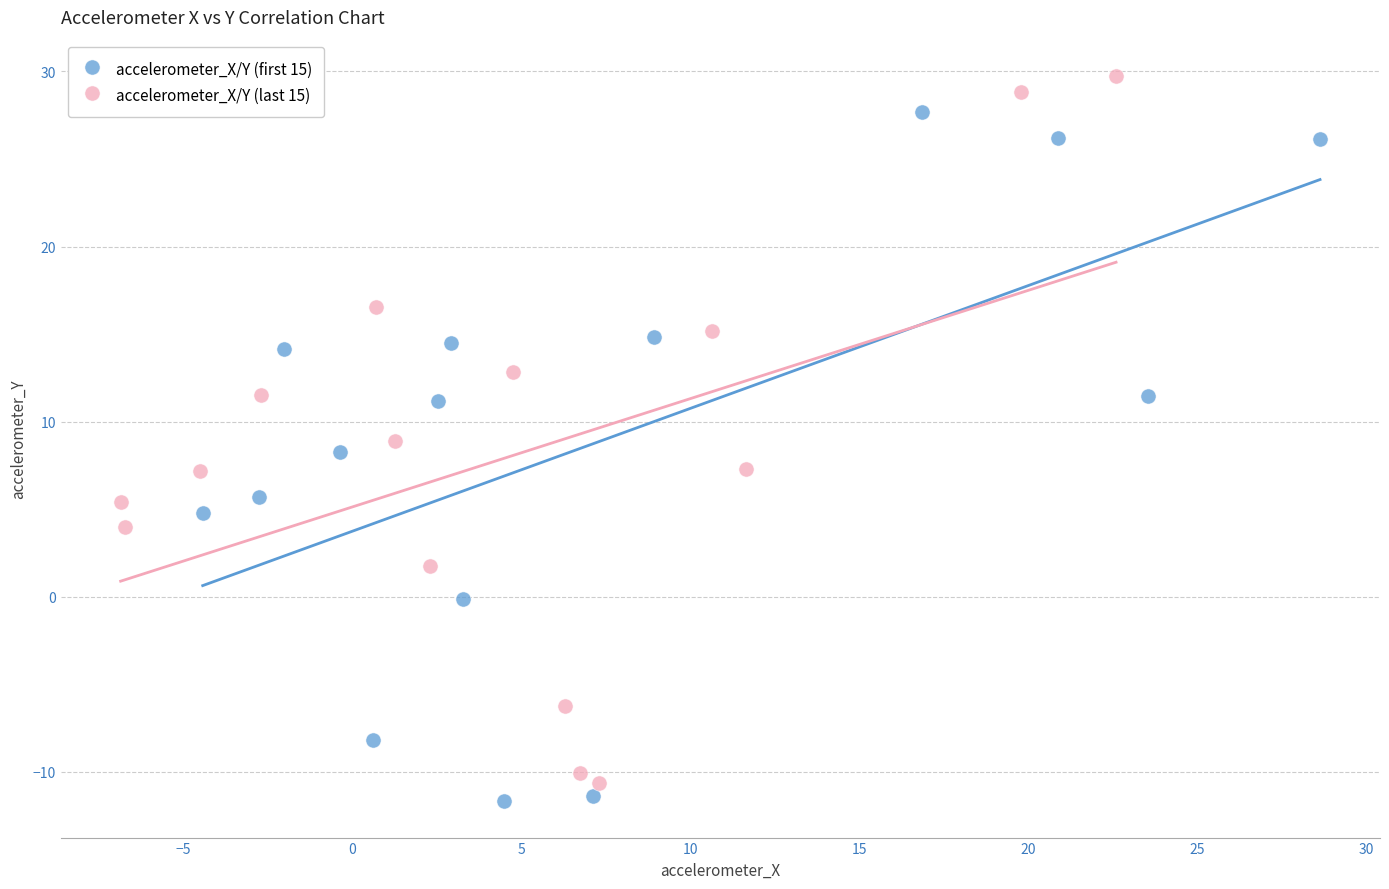

Which series contains the highest Y value?

accelerometer_X/Y (last 15)